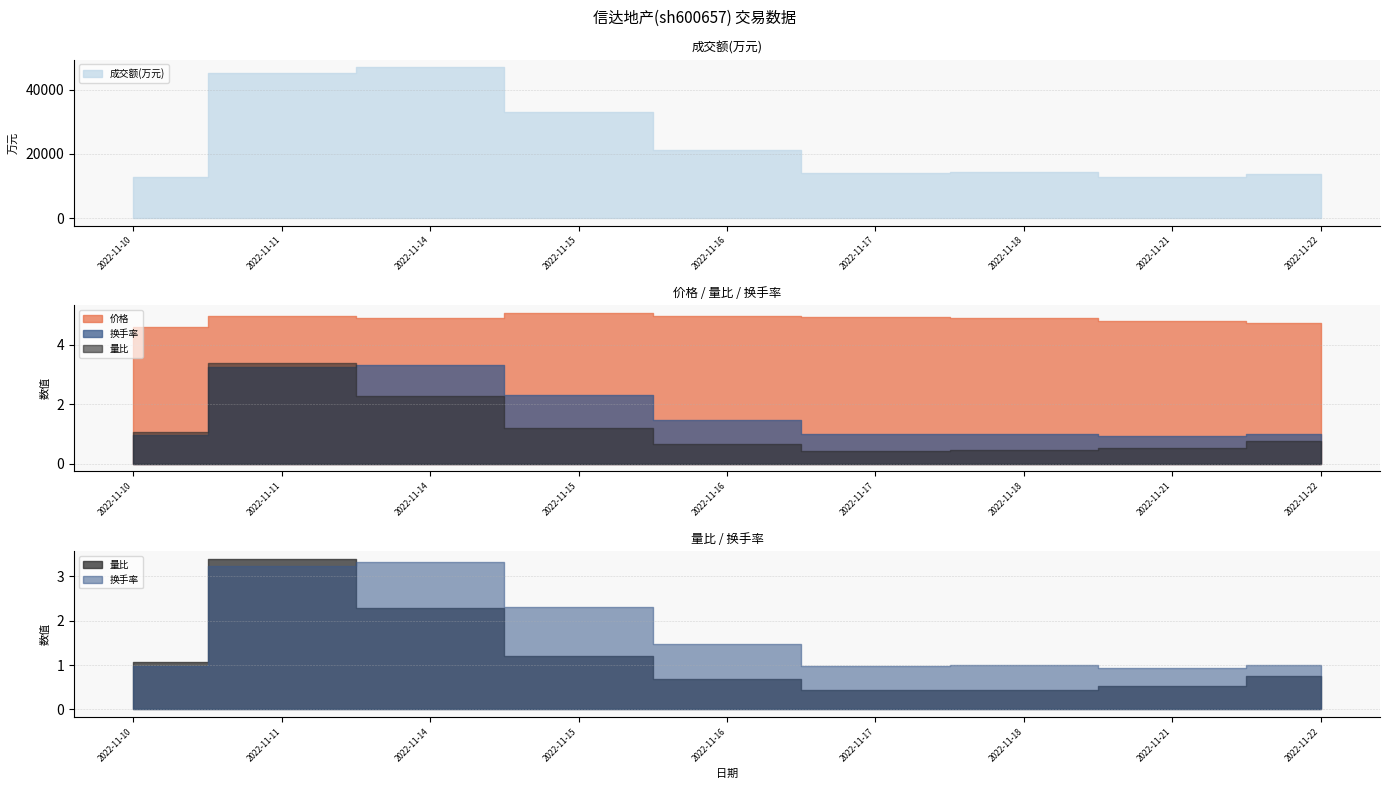

What are all the series names shown in the legend?

价格, 量比, 换手率, 成交额(万元)